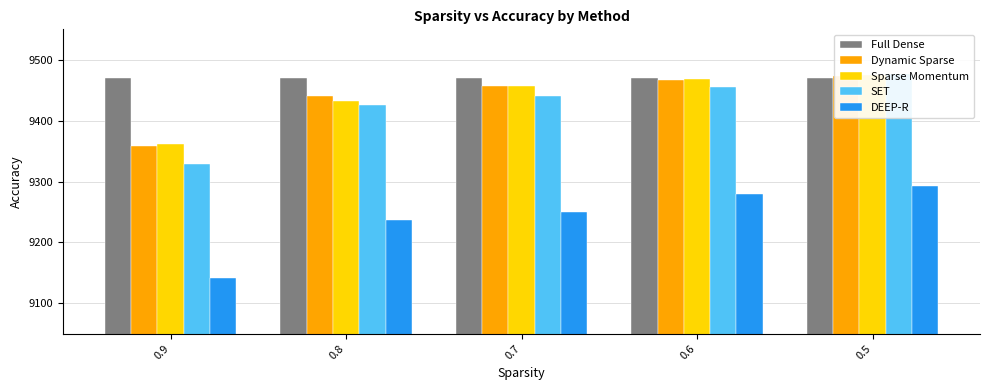

What is the total value across all series at 0.5?

47185.9